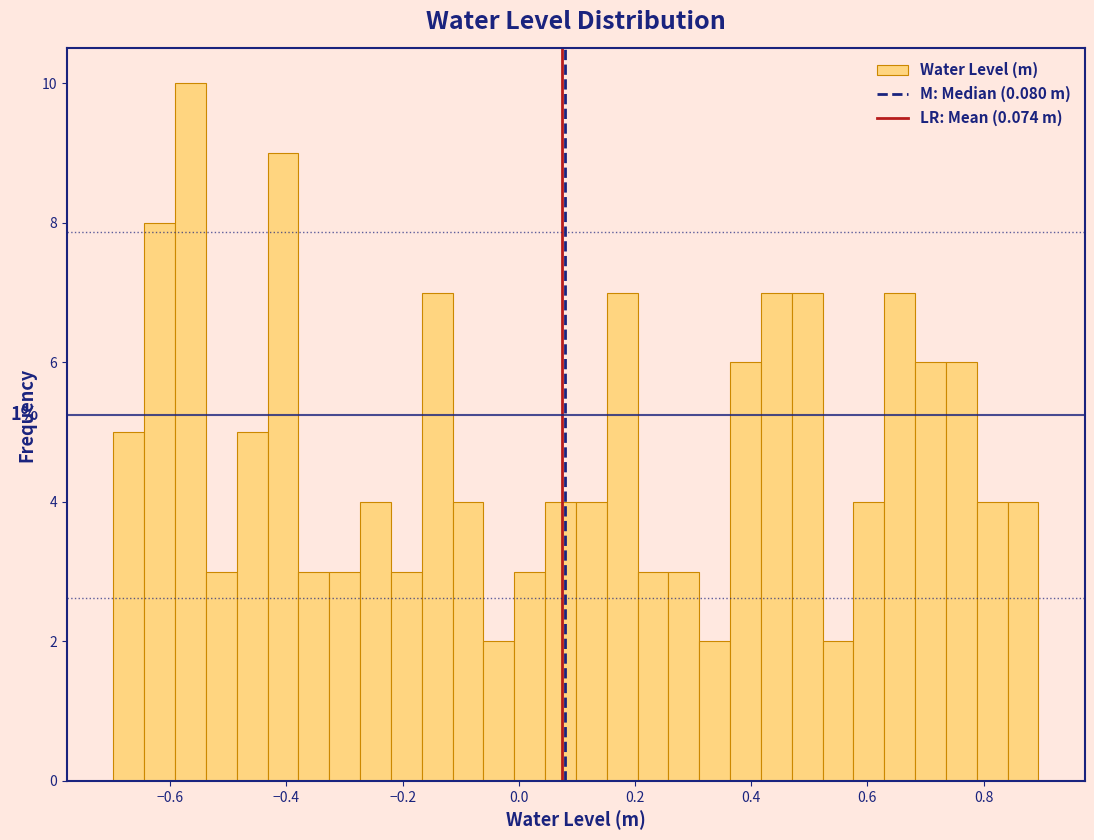

Around what value on the x-axis is the tallest bar? Give the approximate position of its centre, as read against the axis.

-0.56